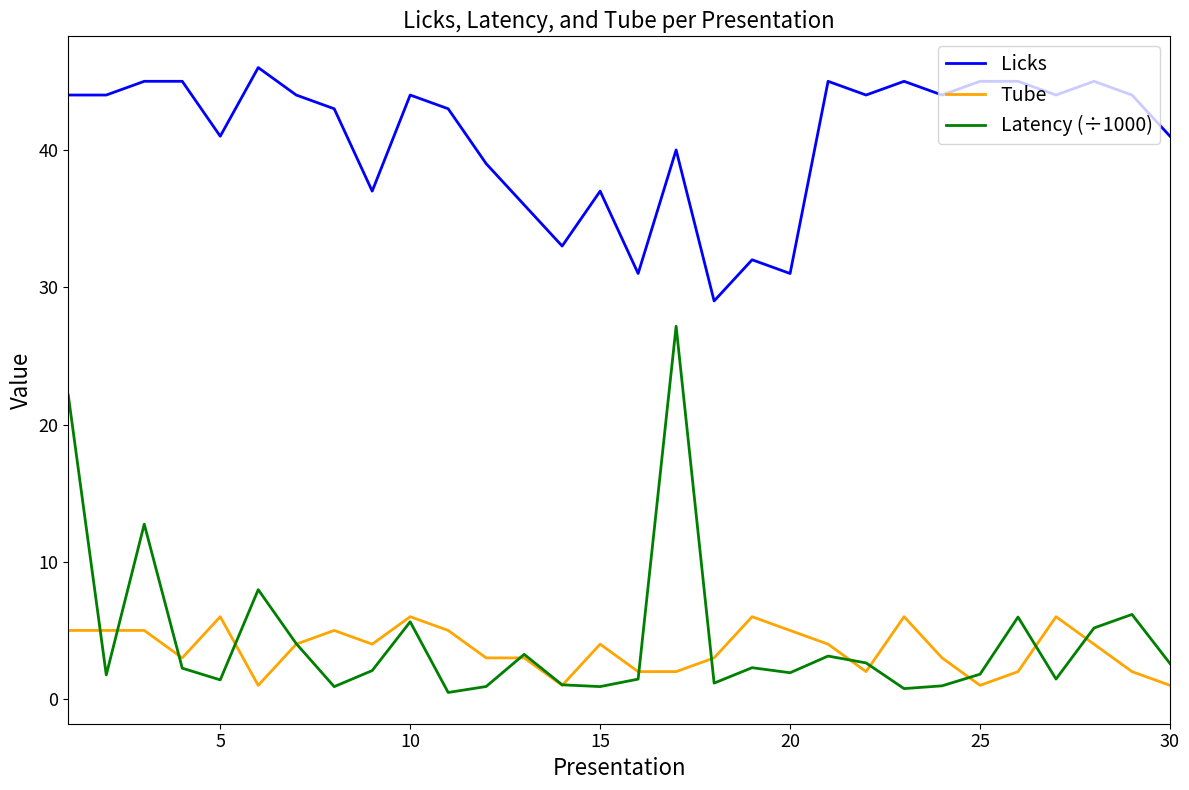

True or false: Licks and Tube intersect in this chart.

False